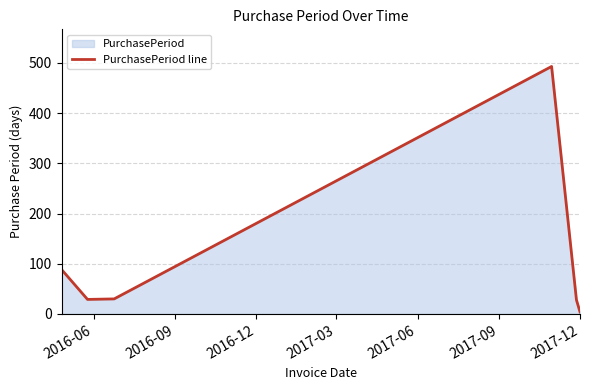

What is the greatest value displayed?

493